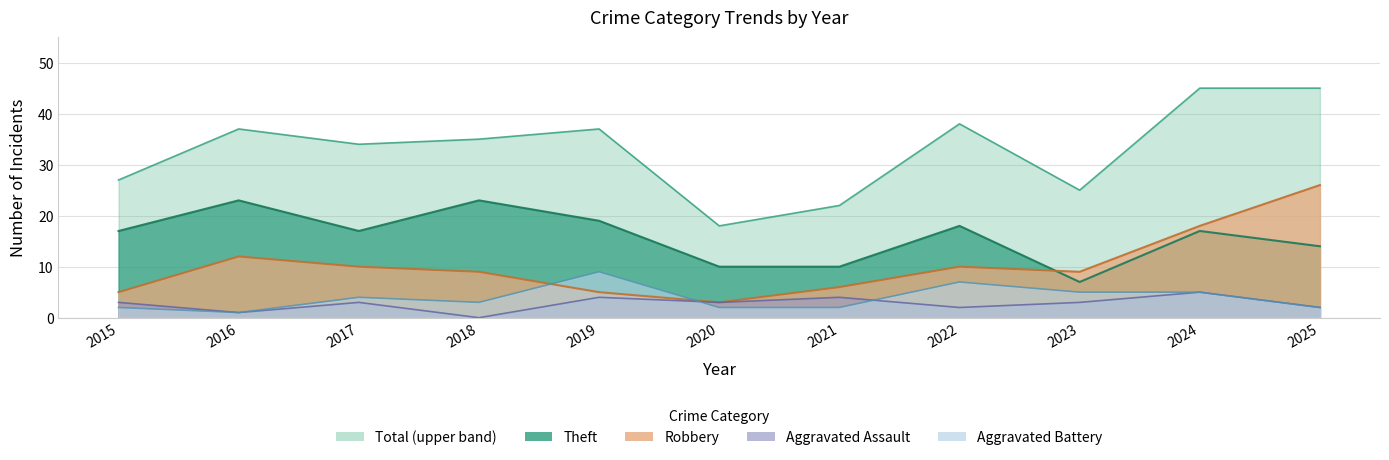

Where is Robbery nearest to the value 14?

2016